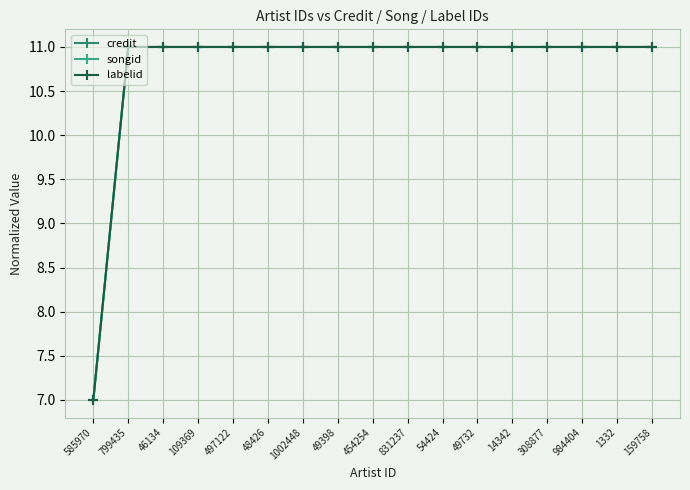

Which series changed the most between 585970 and 308877?

credit